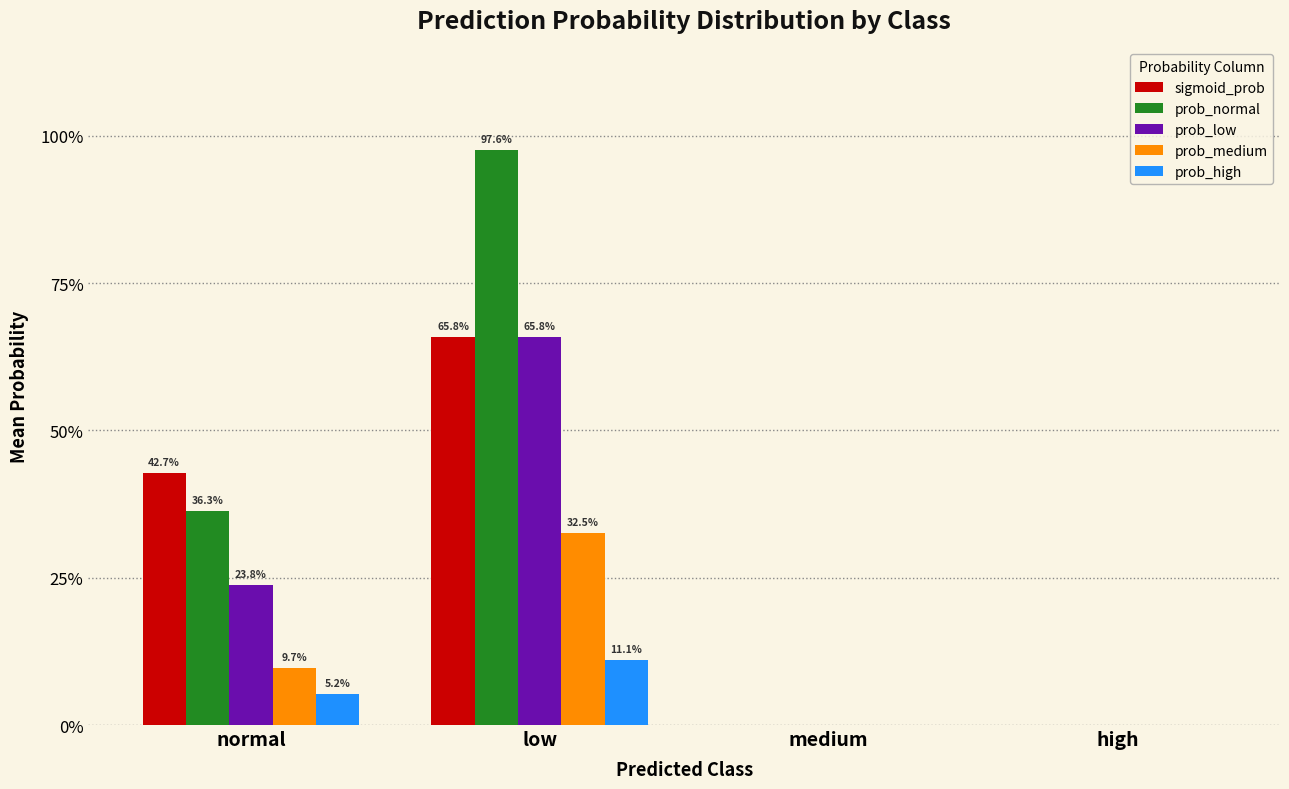

Are the bars horizontal?

No